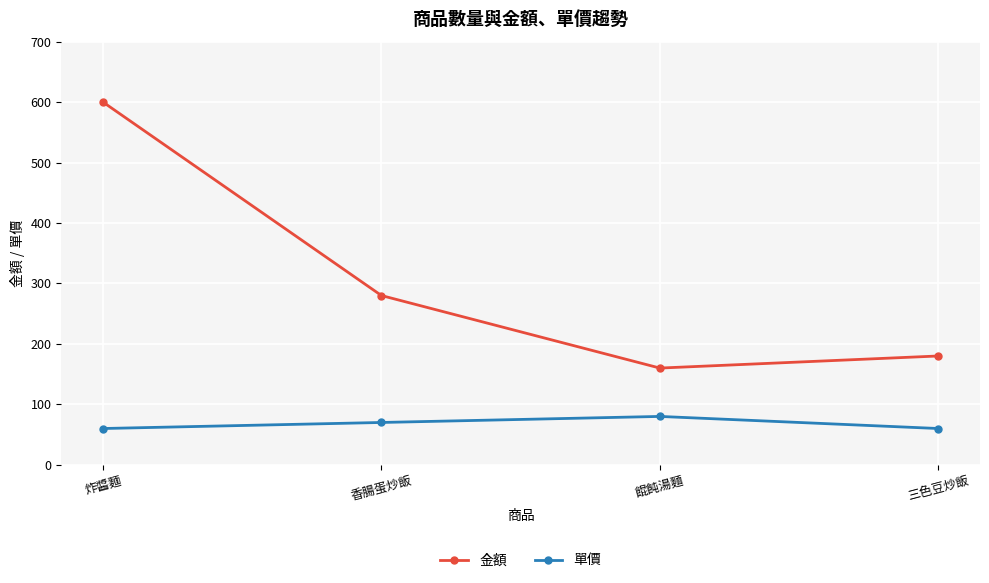

What is the sum of all 金額 values?

1220